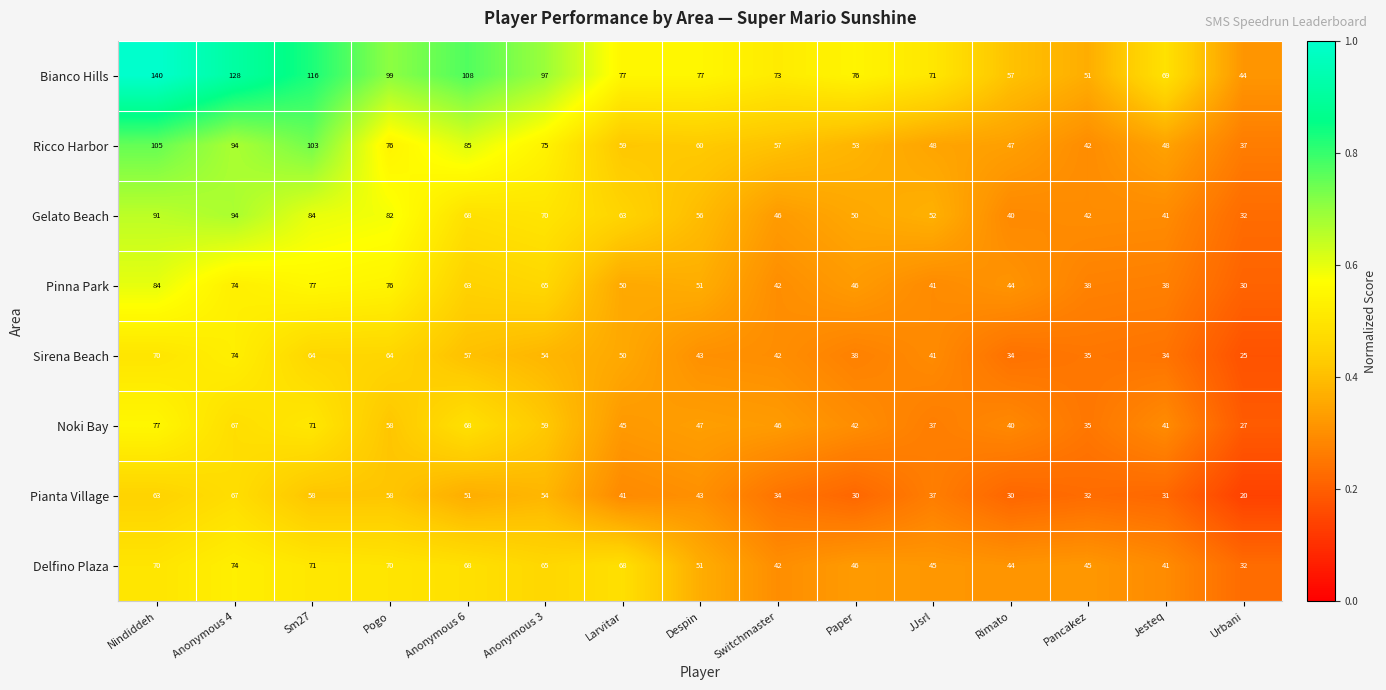

Rank the categories by Noki Bay value from highest to lowest.

Nindiddeh, Sm27, Anonymous 6, Anonymous 4, Anonymous 3, Pogo, Despin, Switchmaster, Larvitar, Paper, Jesteq, Rimato, JJsrl, Pancakez, Urbani